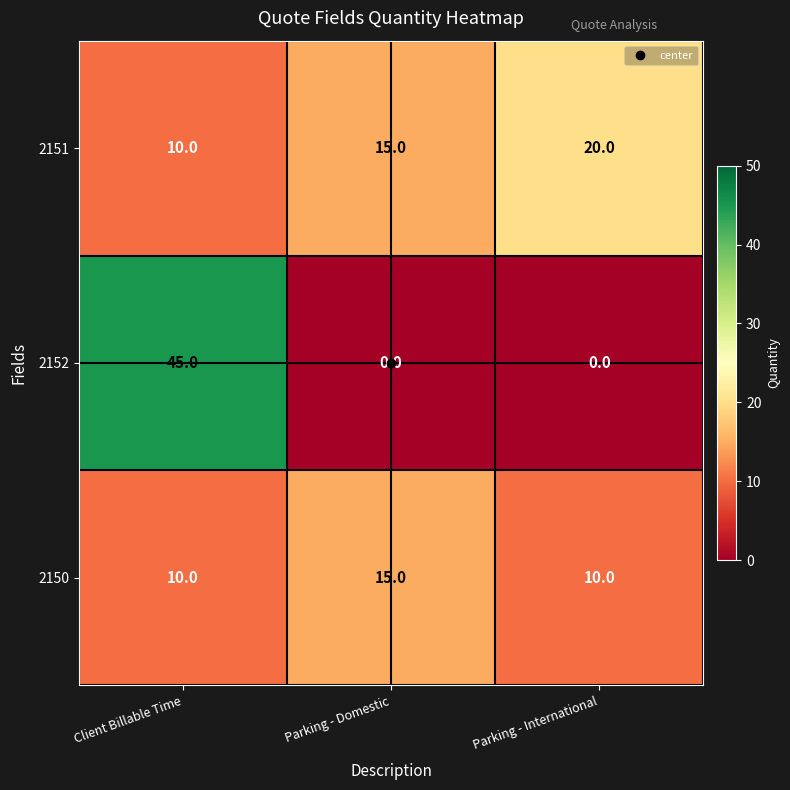

Count the number of data series in this chart.

3